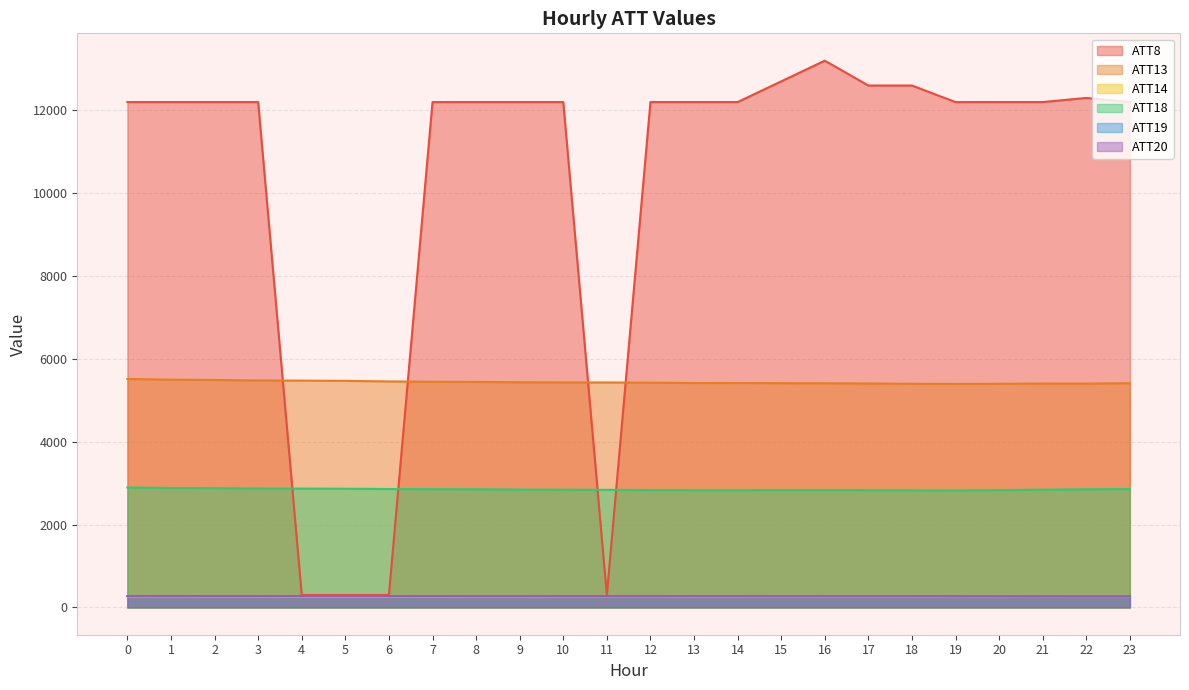

What is the difference between the highest and lowest values at 3?

11943.2